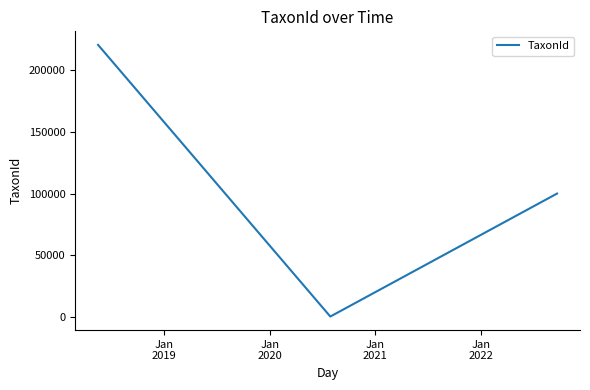

True or false: there are more than 2 points higher than both neighbors.

False